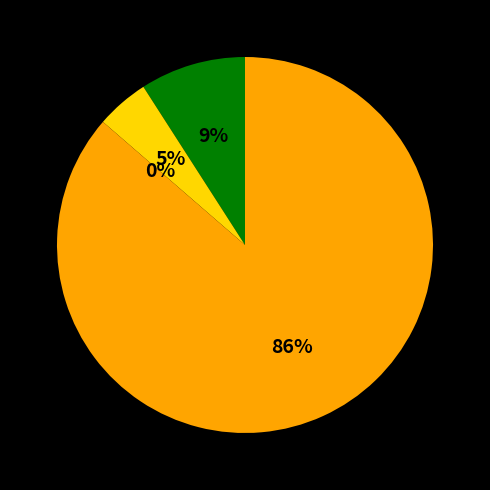

Count the number of slices in the pie.

4